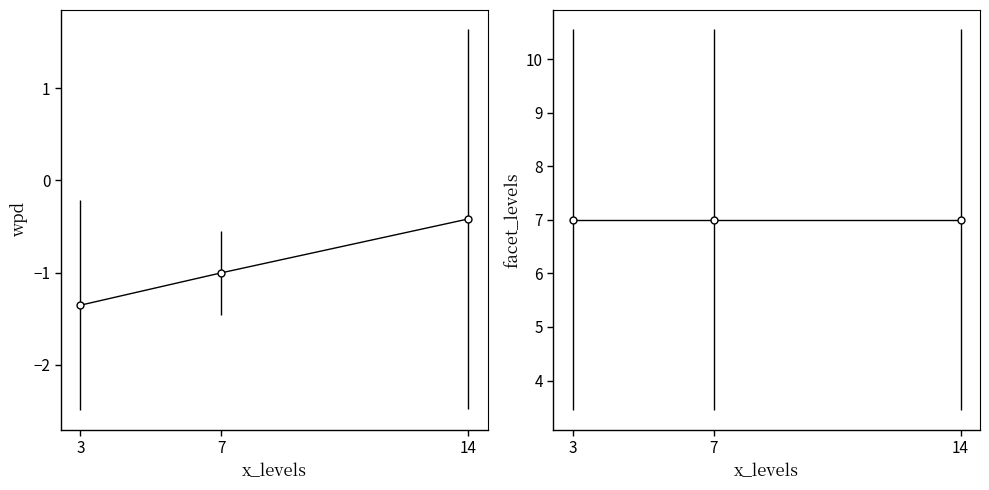

What is the greatest value displayed?

-0.4